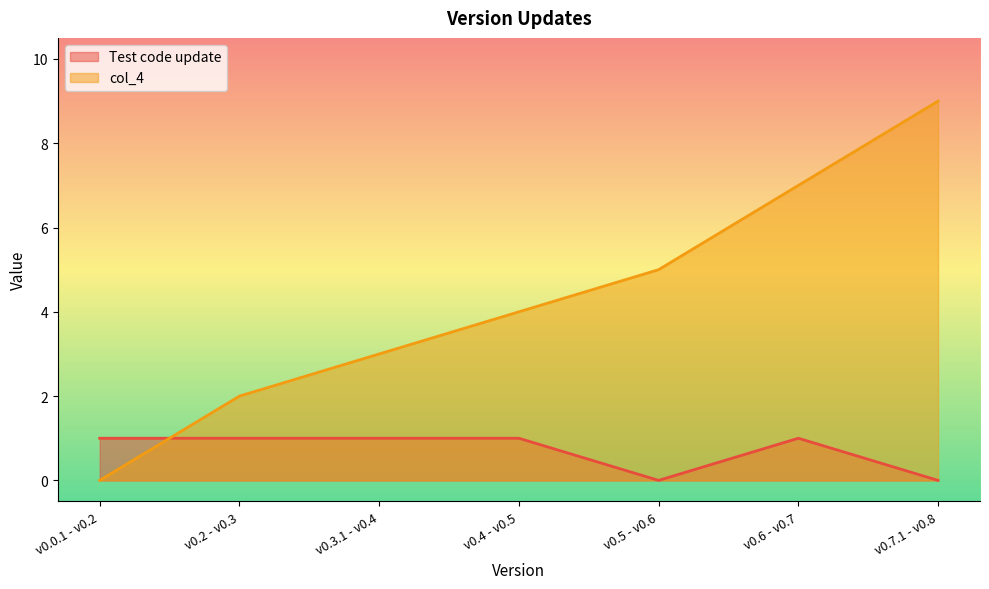

What is the sum of all Test code update values?

5